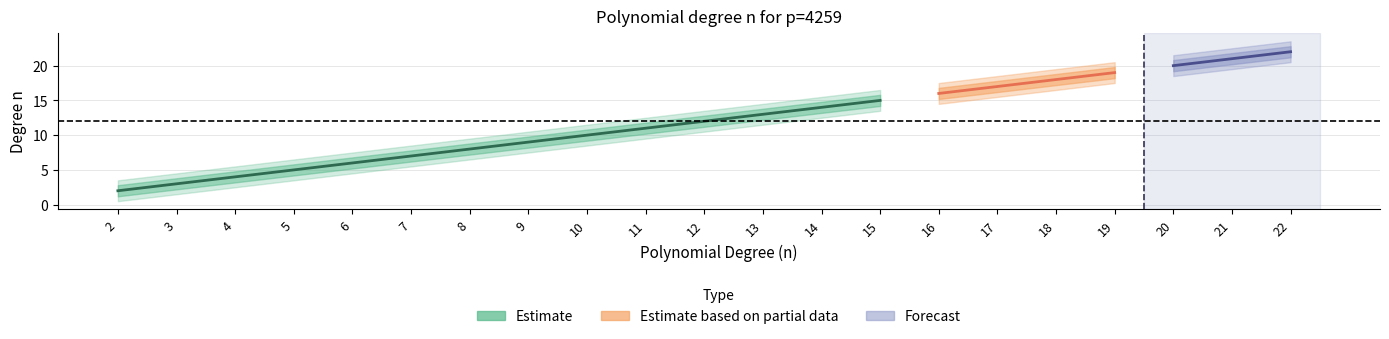

Is it true that n equals 12.0 at 12?

True